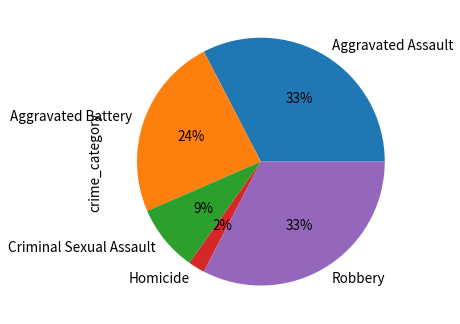

Is it true that Robbery is 33% of the pie?

True